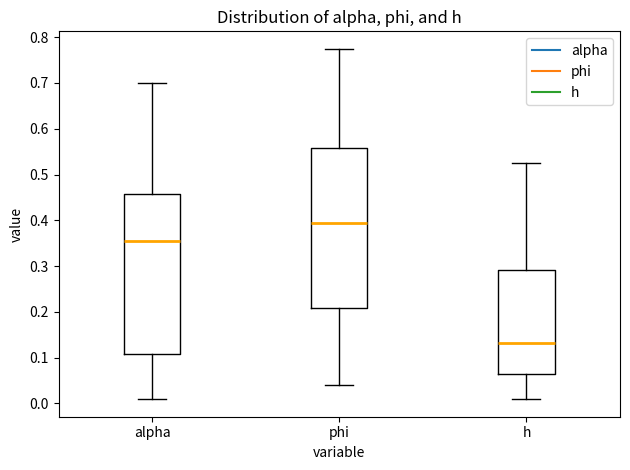

Reading left to right, read every box against the y-axis: the position of its median line, the range the box covers, and the ends of its whiskers. The values are not printed on the chart, so give them approximately, as read against the axis.

alpha: median 0.35, box 0.11 to 0.46, whiskers 0.01 to 0.70
phi: median 0.40, box 0.21 to 0.56, whiskers 0.04 to 0.77
h: median 0.13, box 0.06 to 0.29, whiskers 0.01 to 0.53